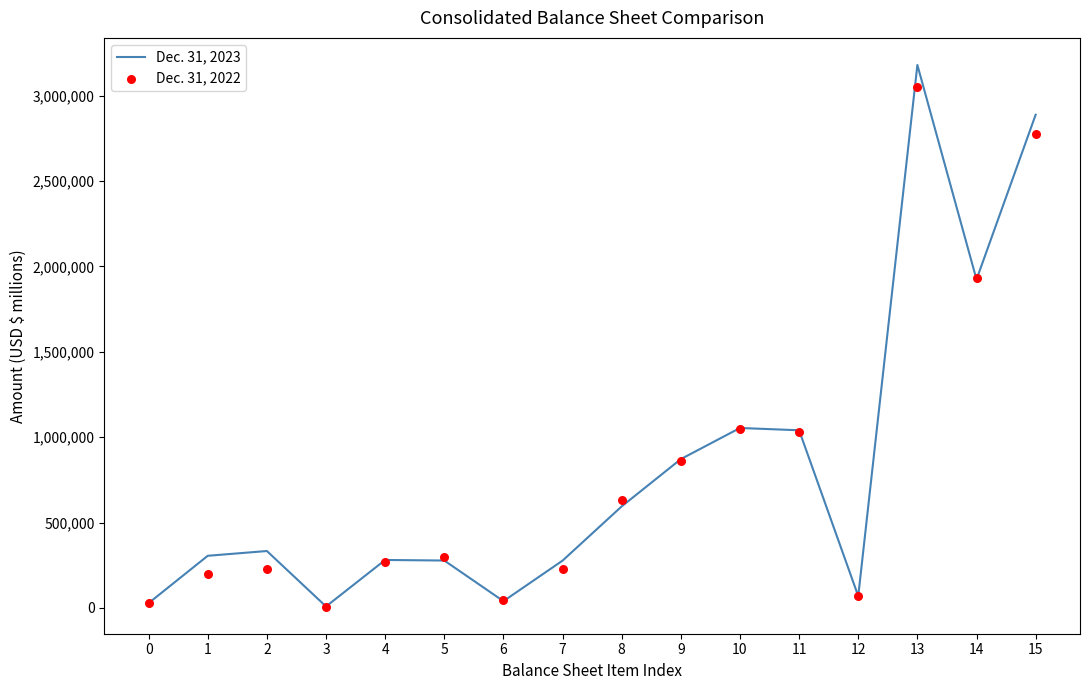

At how many categories does at least one series exceed 911948?

5